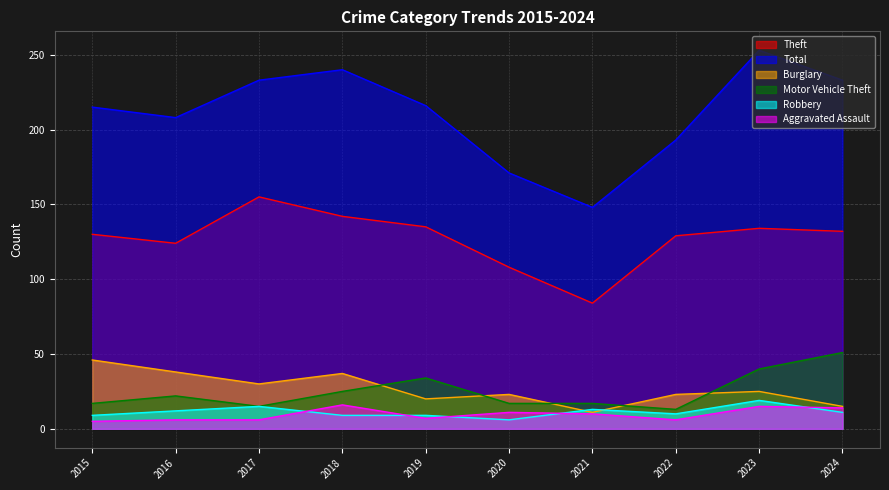

How many data points does each series have?

10